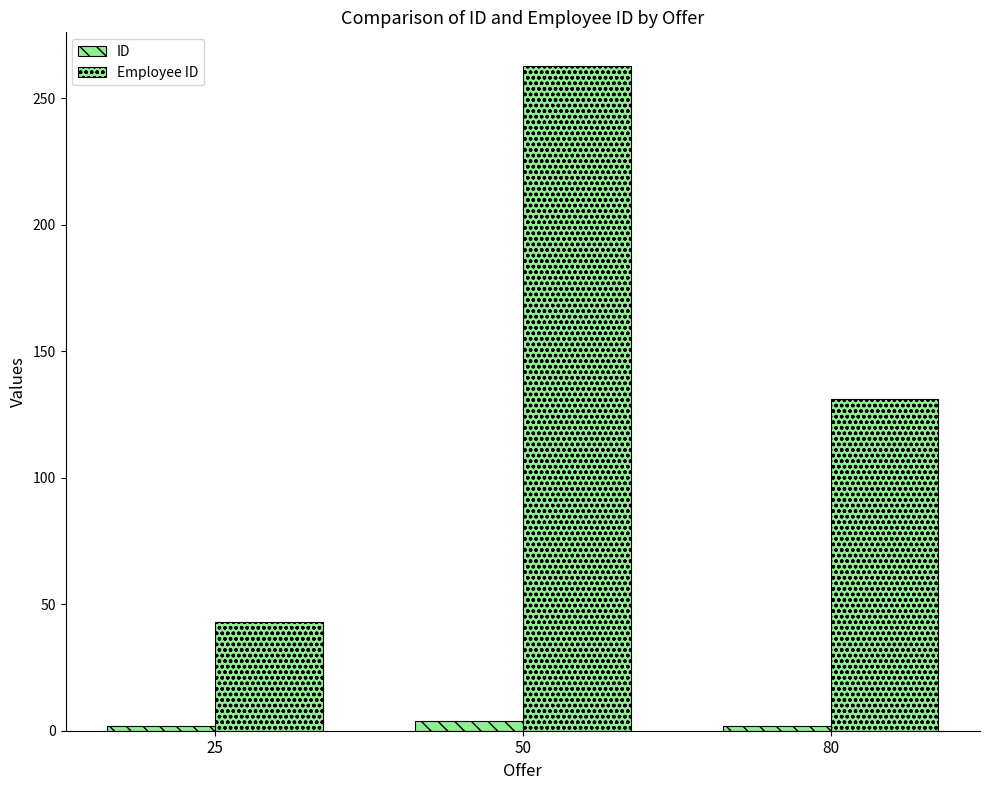

What is the value of the Employee ID bar at the 3rd from the left?

131